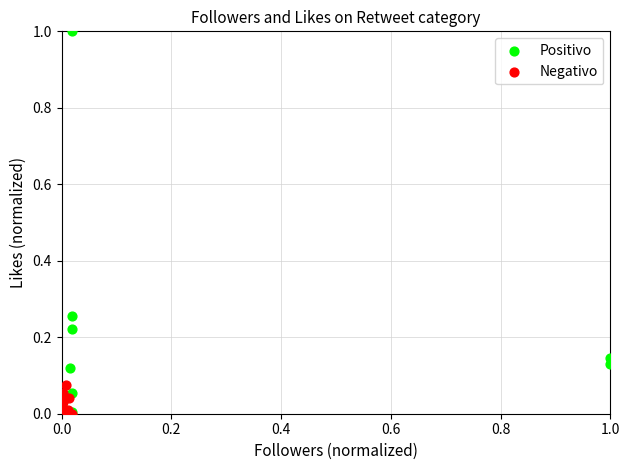

Which series has the widest spread of Y values?

Positivo